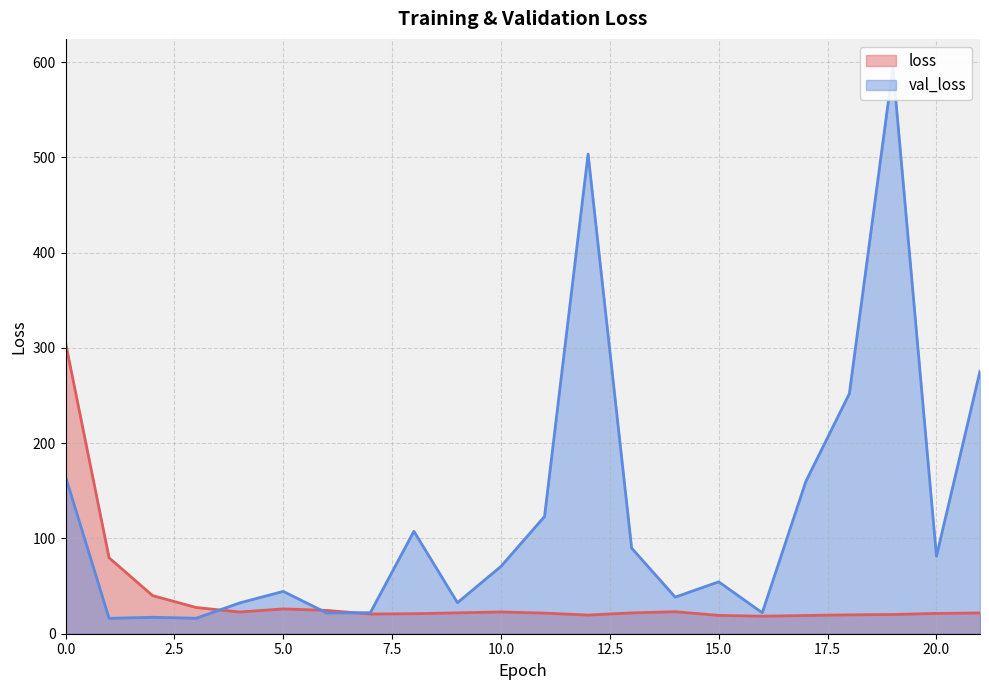

Is the value of val_loss at 20 greater than the value of loss at 4?

Yes